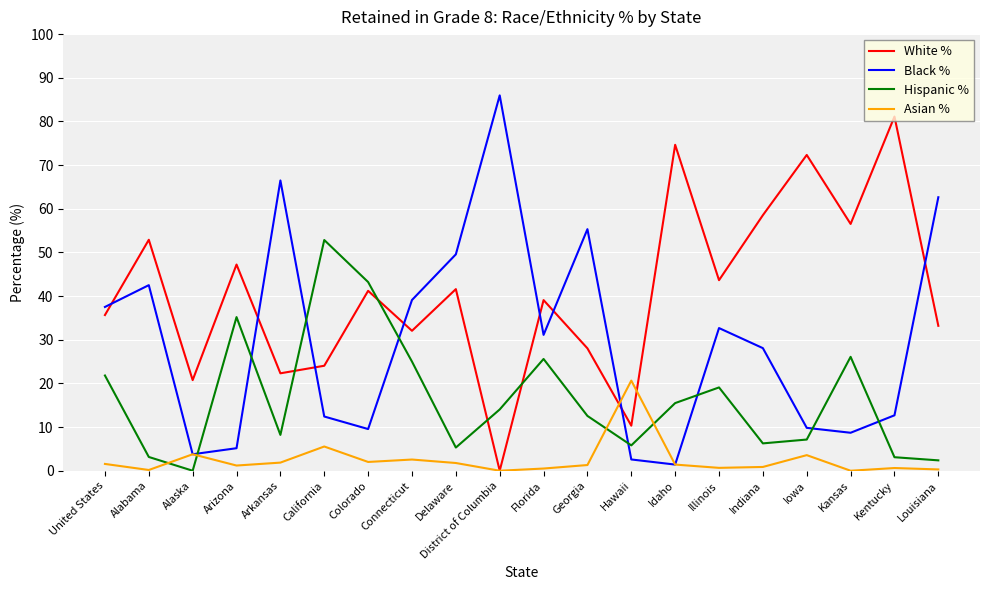

At which category does White % reach its first local valley?

Alaska